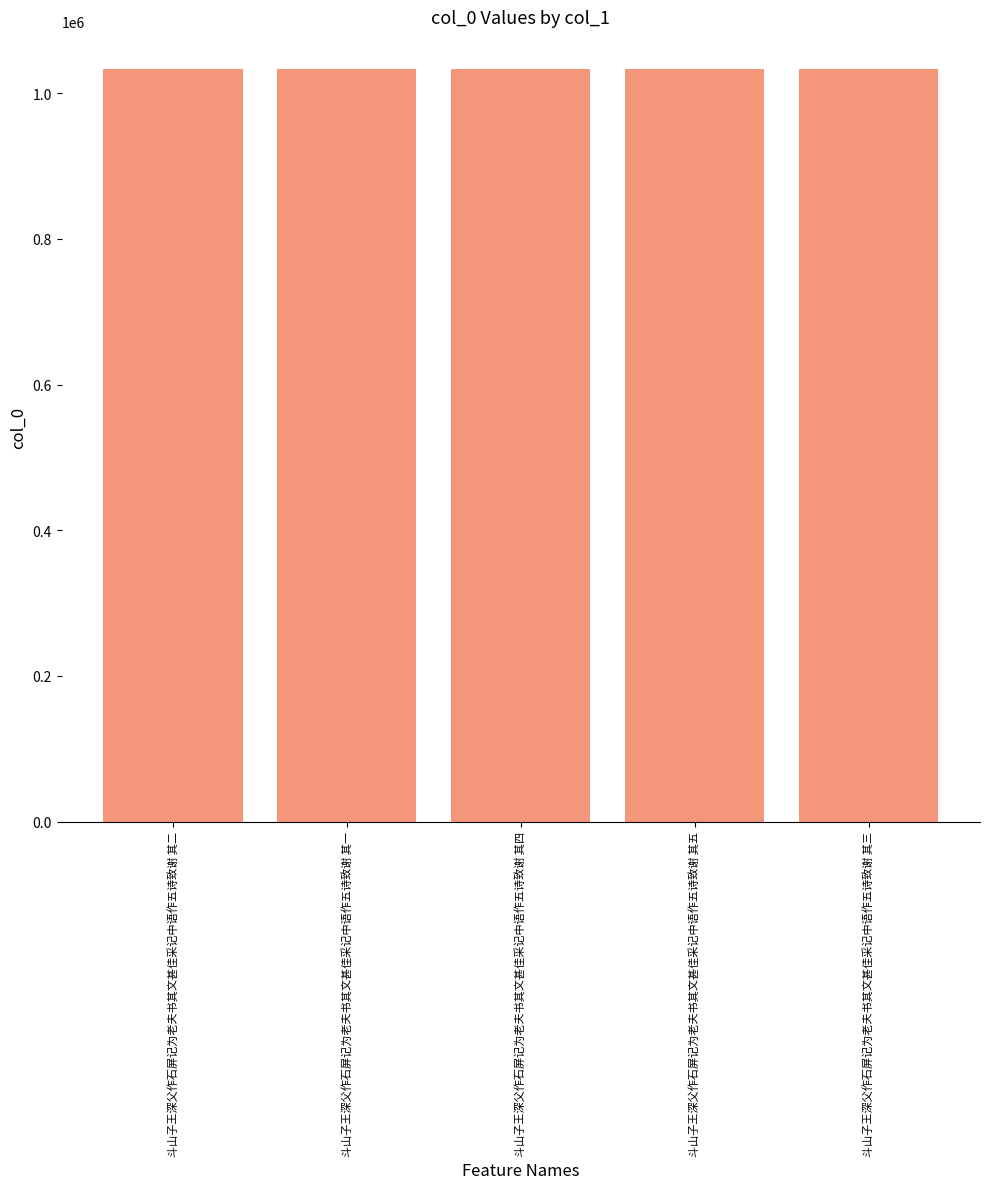

Read the value at 斗山子王深父作石屏记为老夫书其文甚佳采记中语作五诗致谢 其一.

1033315